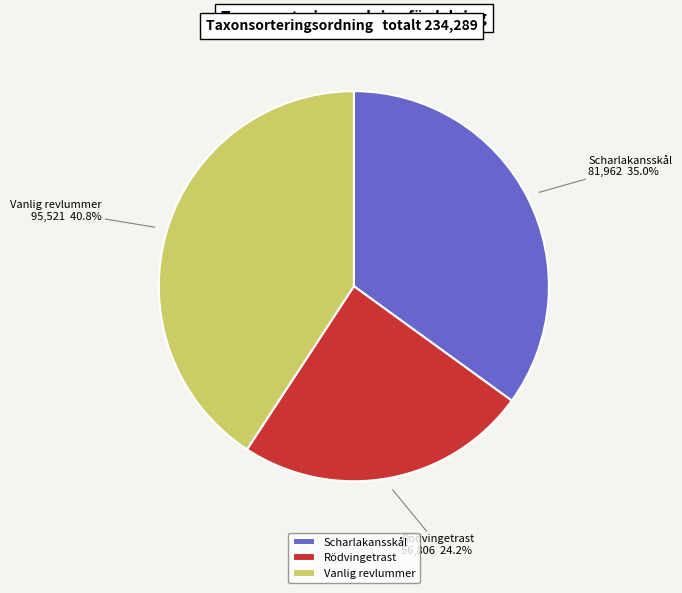

Which slice is the smallest?

Rödvingetrast